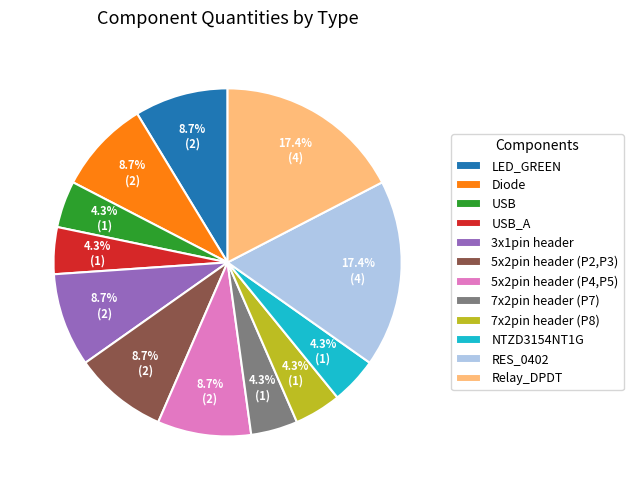

To the nearest percent, what portion does 5x2pin header (P4,P5) represent?

9%